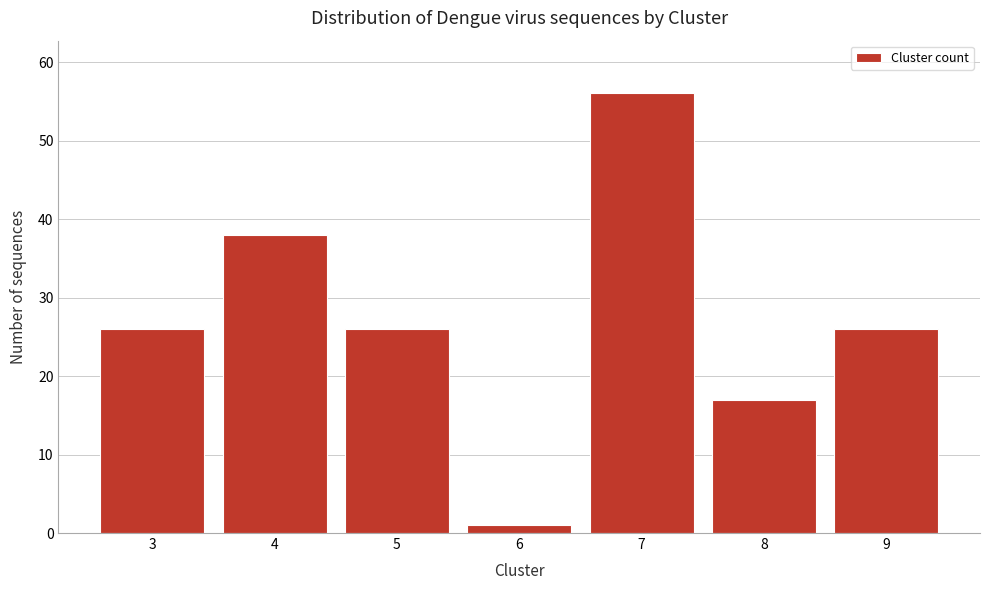

Reading left to right, transcribe all the data shown in this chart.

26	38	26	1	56	17	26